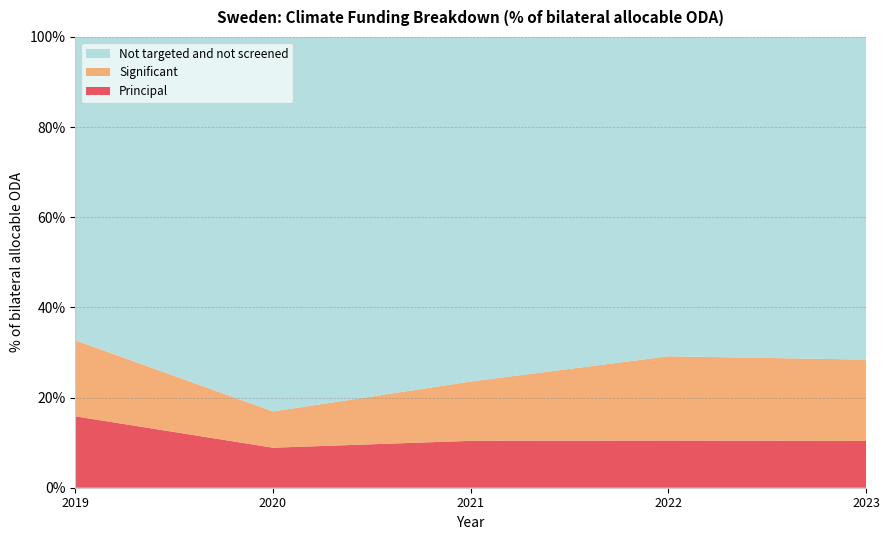

Reading left to right, what are all the values shown in this chart?

Principal: 15.8	8.9	10.4	10.5	10.4
Significant: 16.9	8.0	13.2	18.7	18.1
Not targeted and not screened: 67.3	83.1	76.4	70.8	71.6